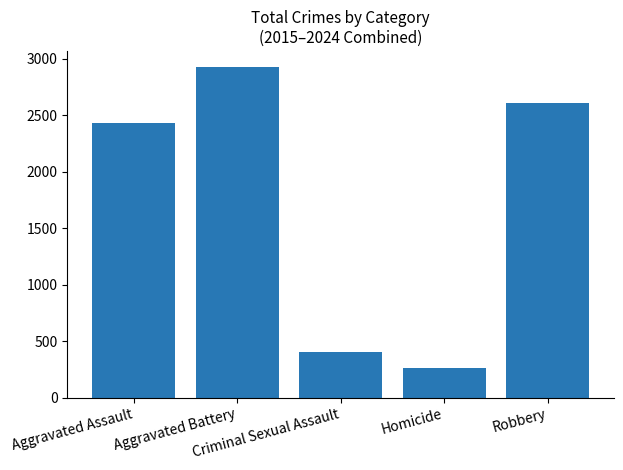

Reading right to left, transcribe all the data shown in this chart.

Robbery=2609	Homicide=261	Criminal Sexual Assault=401	Aggravated Battery=2923	Aggravated Assault=2428